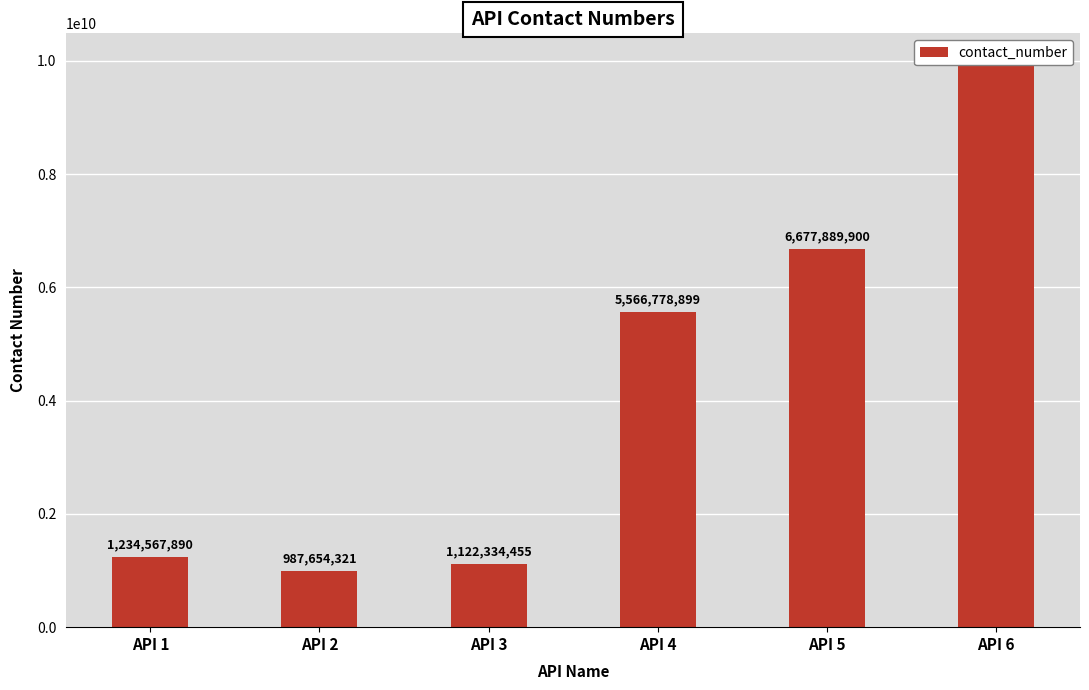

Rank the categories by value from lowest to highest.

API 2, API 3, API 1, API 4, API 5, API 6